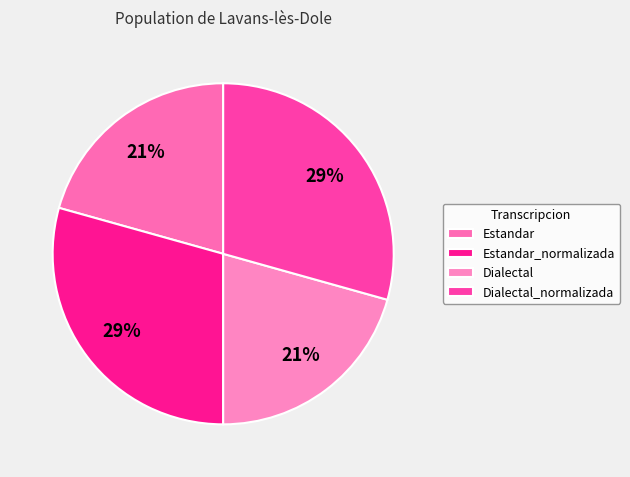

To the nearest percent, what portion does Estandar_normalizada represent?

29%